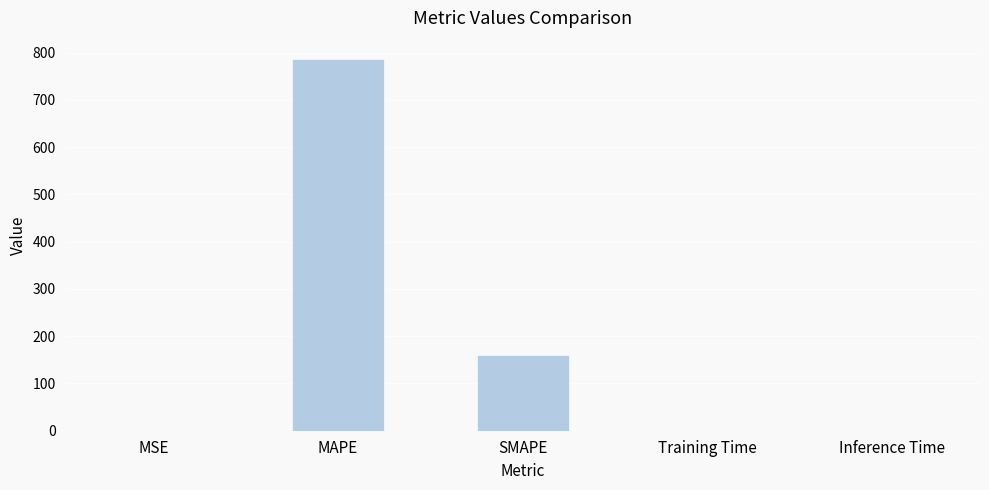

Read the value at SMAPE.

159.4